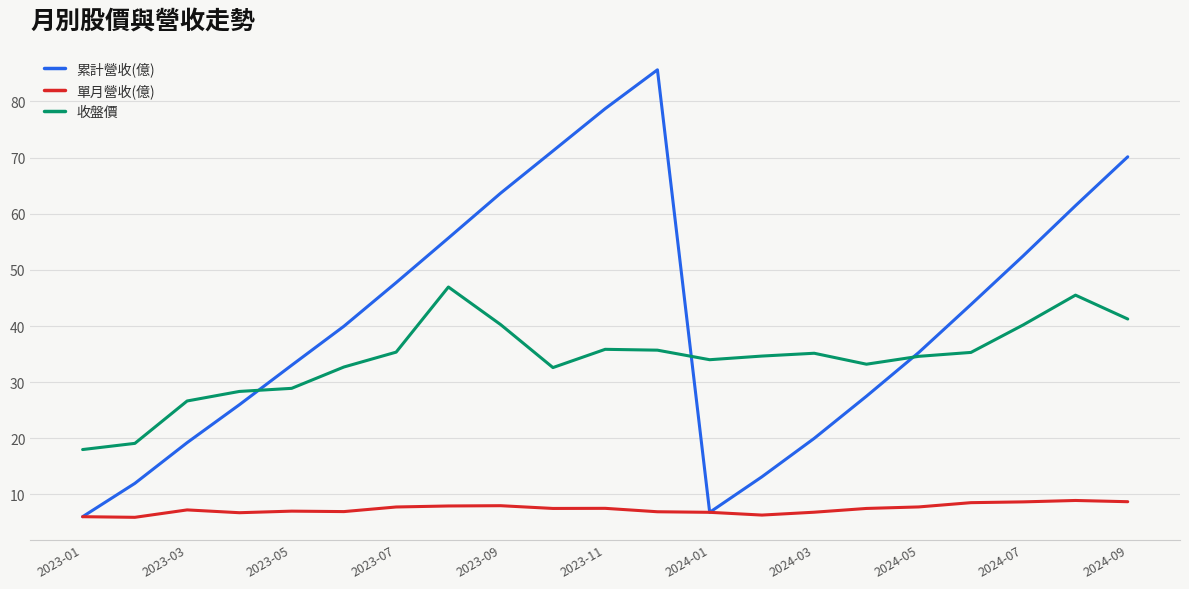

List the series in order of their overall mean, highest first.

累計營收(億), 收盤價, 單月營收(億)